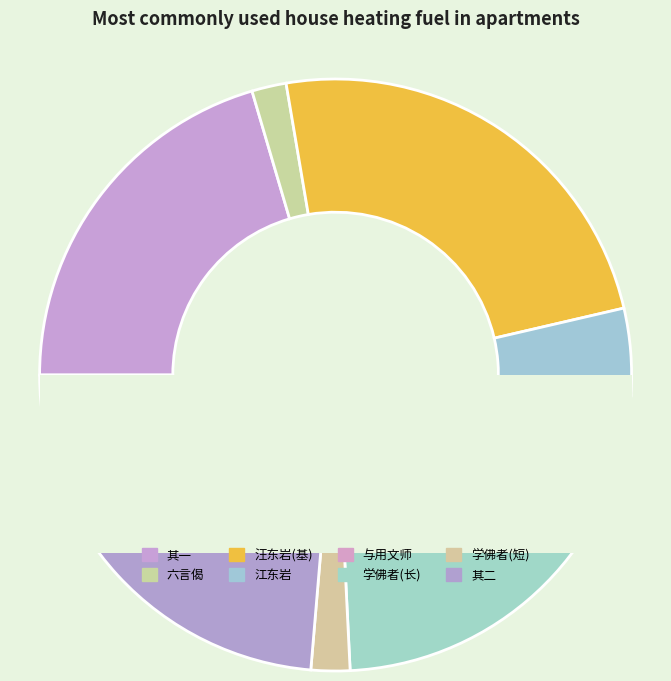

What is the change in value from 六言偈·佛者别南北宗 to 与用文师·师名学佛者?

+15557